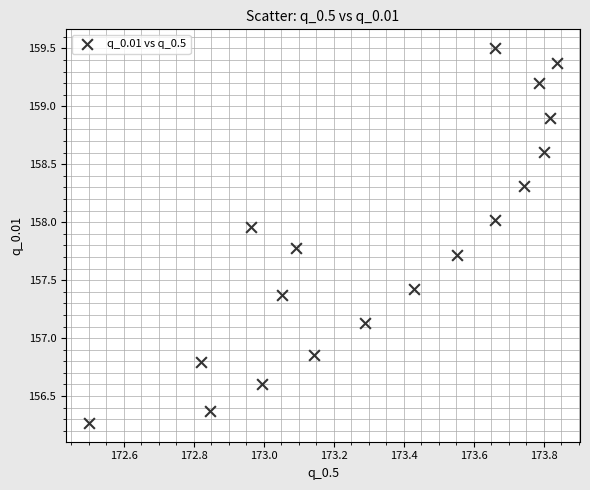

What is the range of X values (max minus min)?

1.3